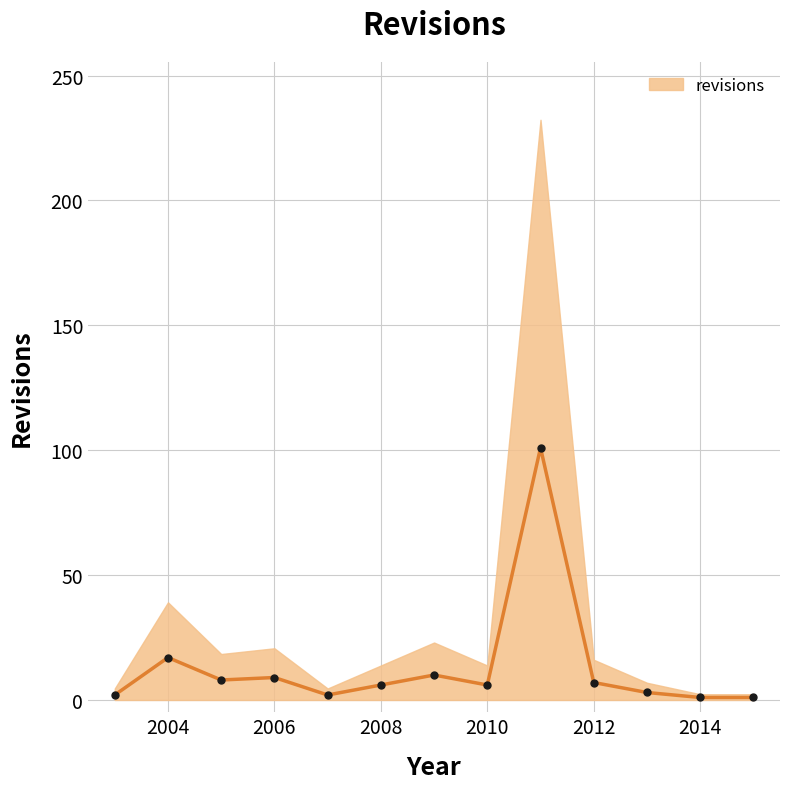

What is the change in value from 2007 to 2008?

+4